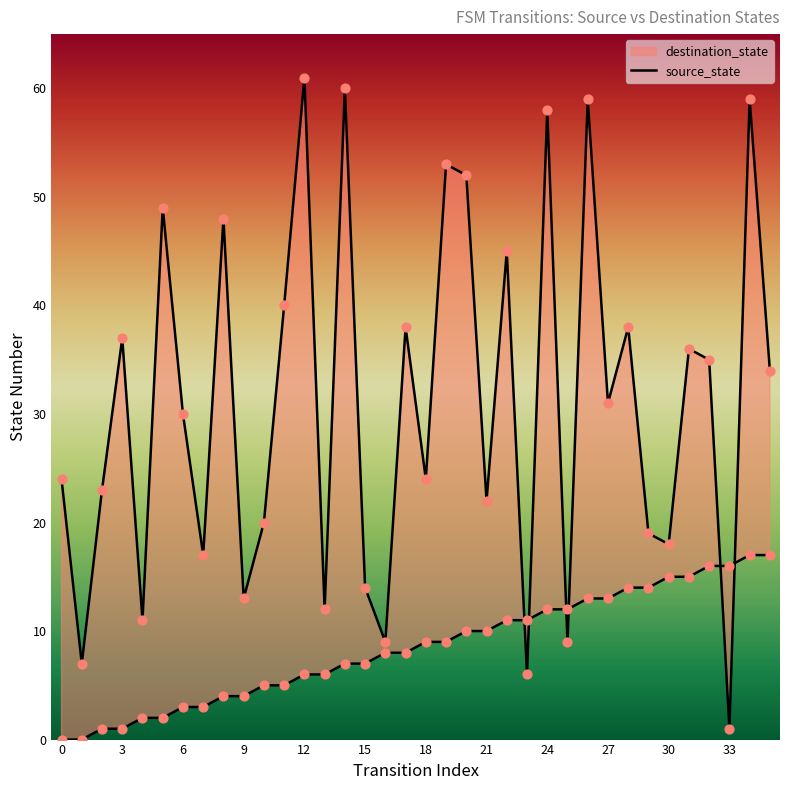

Between 17 and 24, which is larger?

24